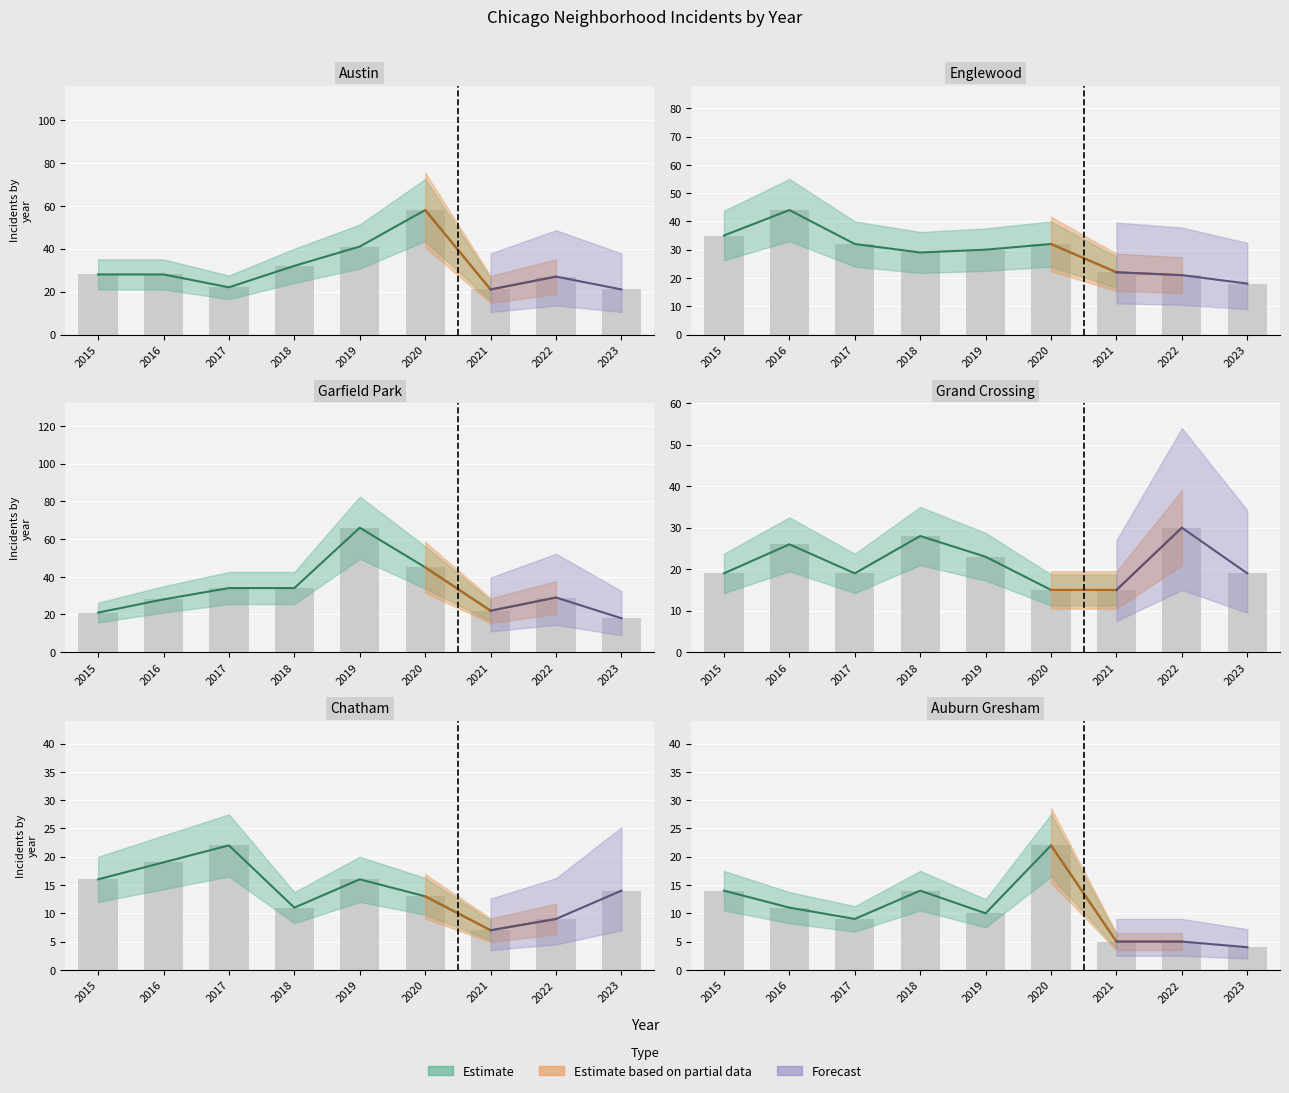

What is the sum of all Garfield Park values?

297